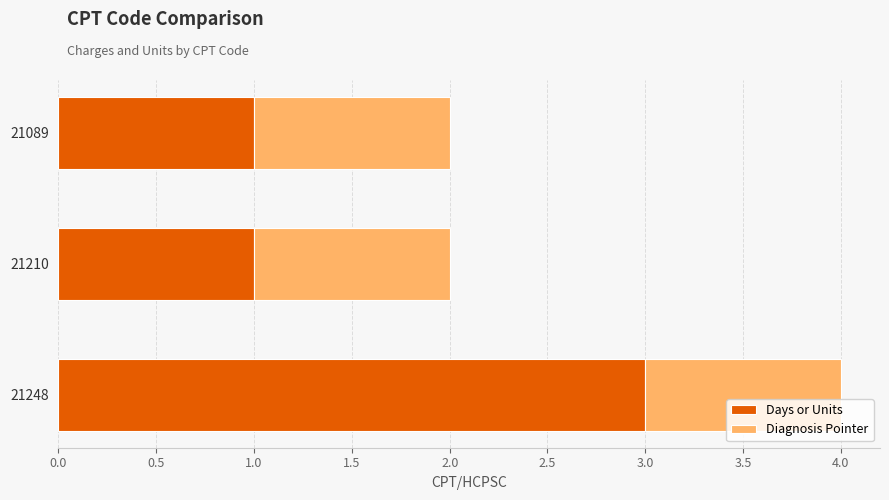

The Days or Units series shows 3 at 21248. True or false?

True